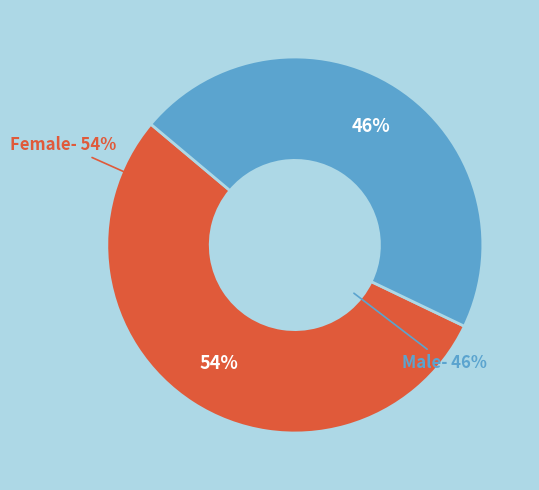

To the nearest percent, what percentage of the pie is Male?

46%